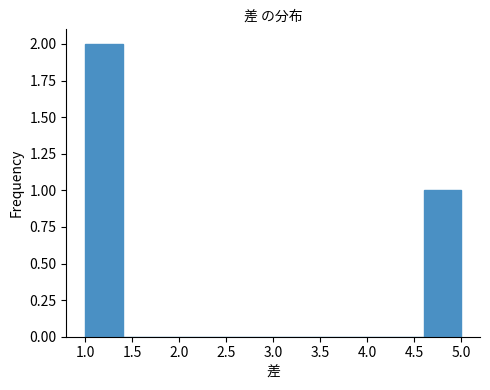

Over which range of the x-axis is the bar tallest?

1.0 to 1.4